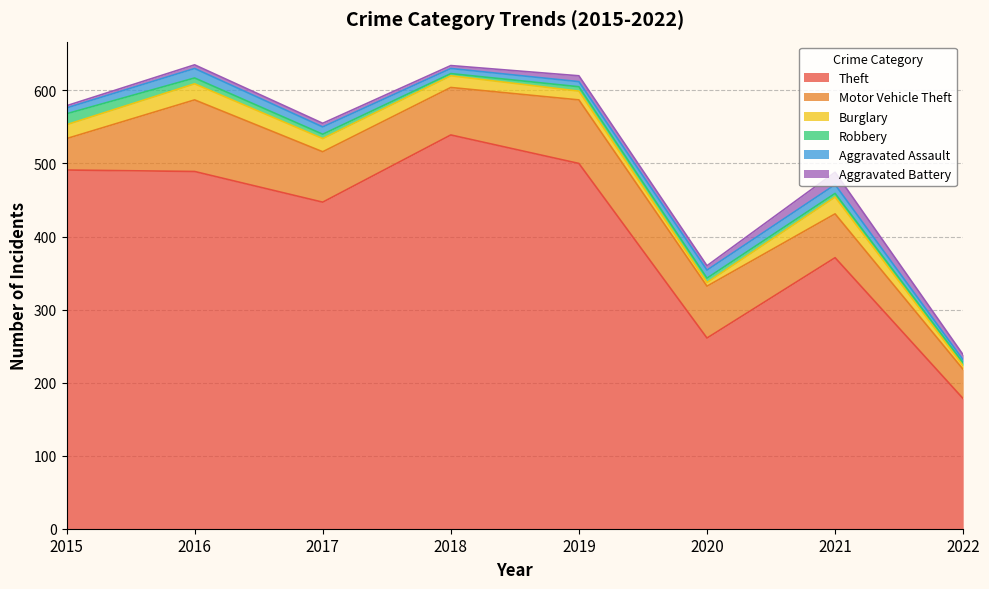

What is the difference between the second highest and second lowest values in the Aggravated Battery series?

4